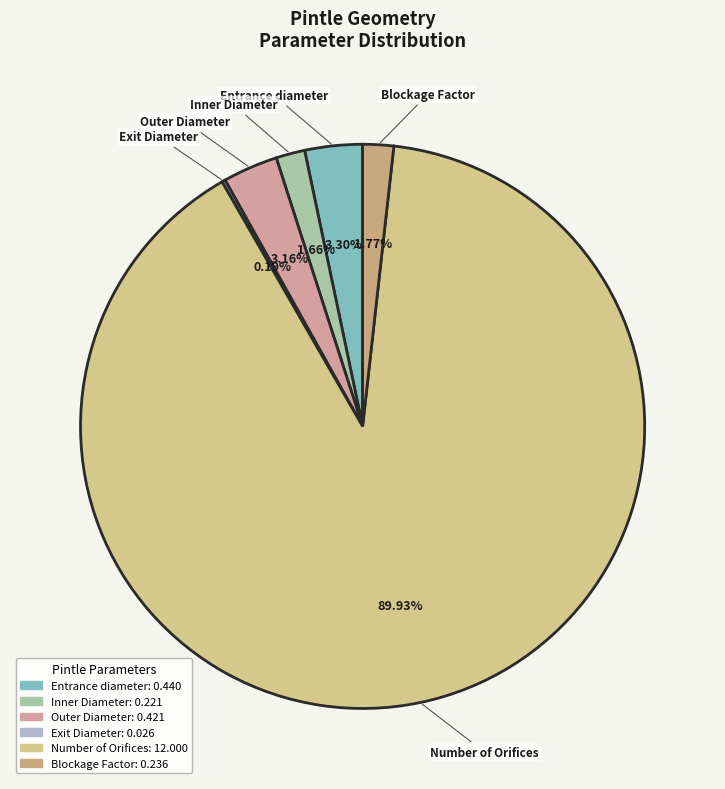

Does any single category account for the majority?

Yes